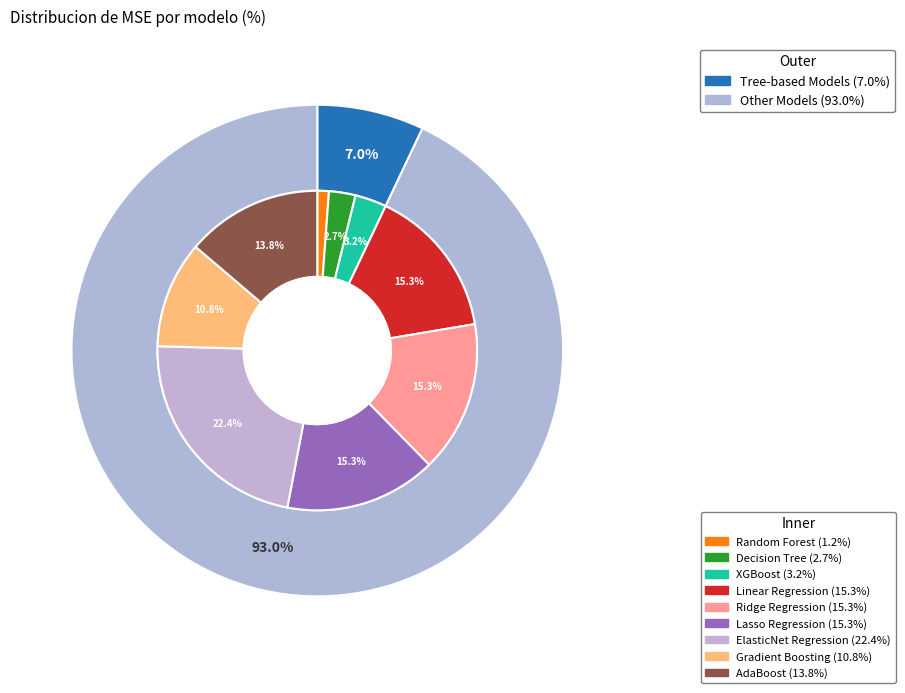

Rank the categories by value from lowest to highest.

Random Forest, Decision Tree, XGBoost, Gradient Boosting, AdaBoost, Ridge Regression, Linear Regression, Lasso Regression, ElasticNet Regression